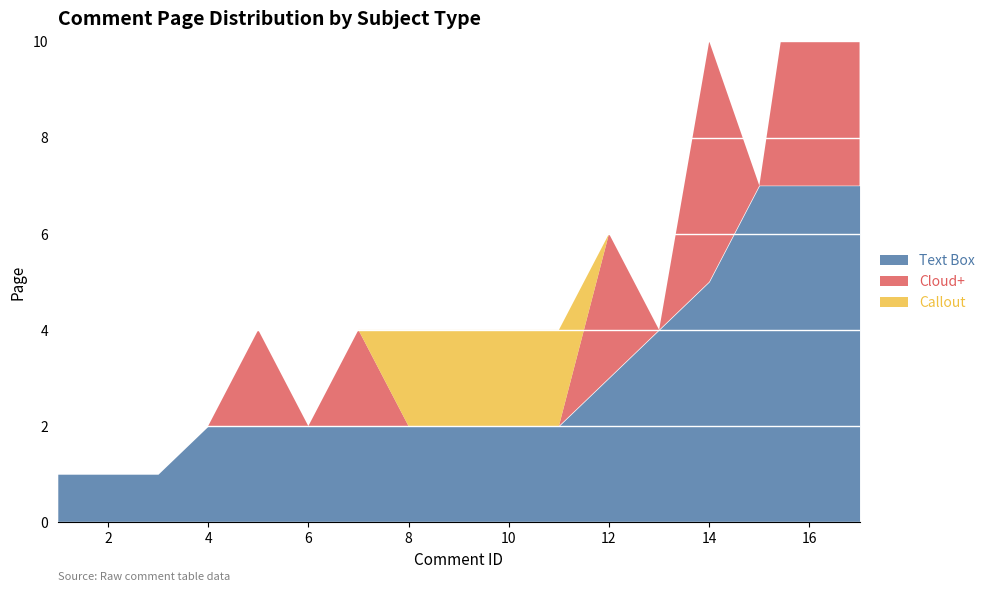

How many intersections are there between Cloud+ and Callout?

2